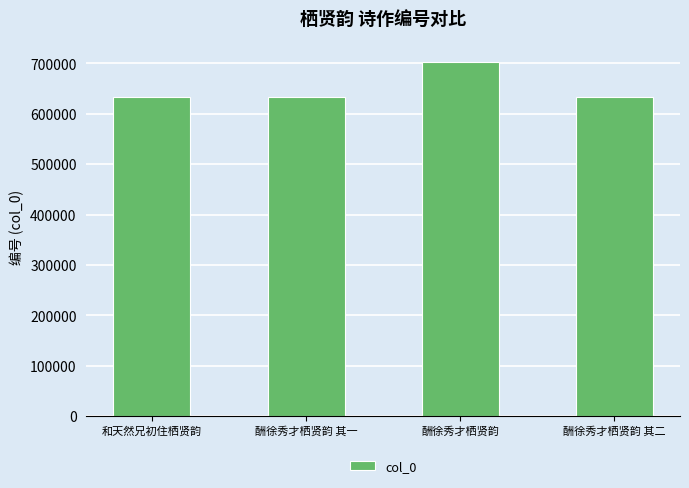

What is the maximum value shown in the chart?

703247